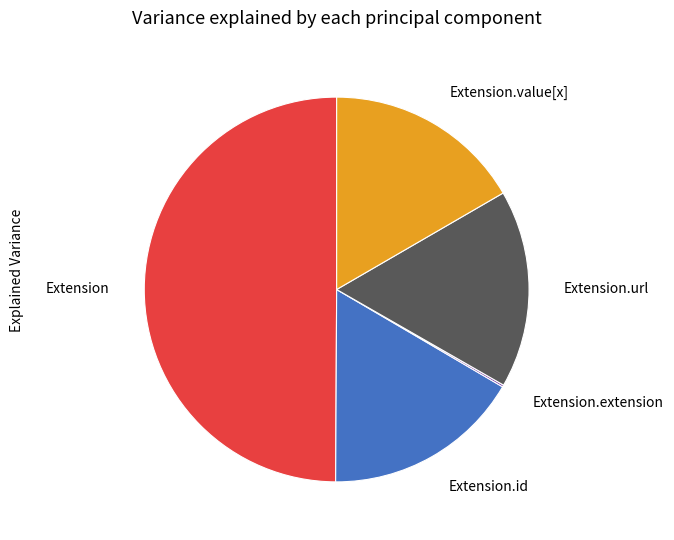

Is the sum of Extension.value[x] and Extension.url greater than half?

No